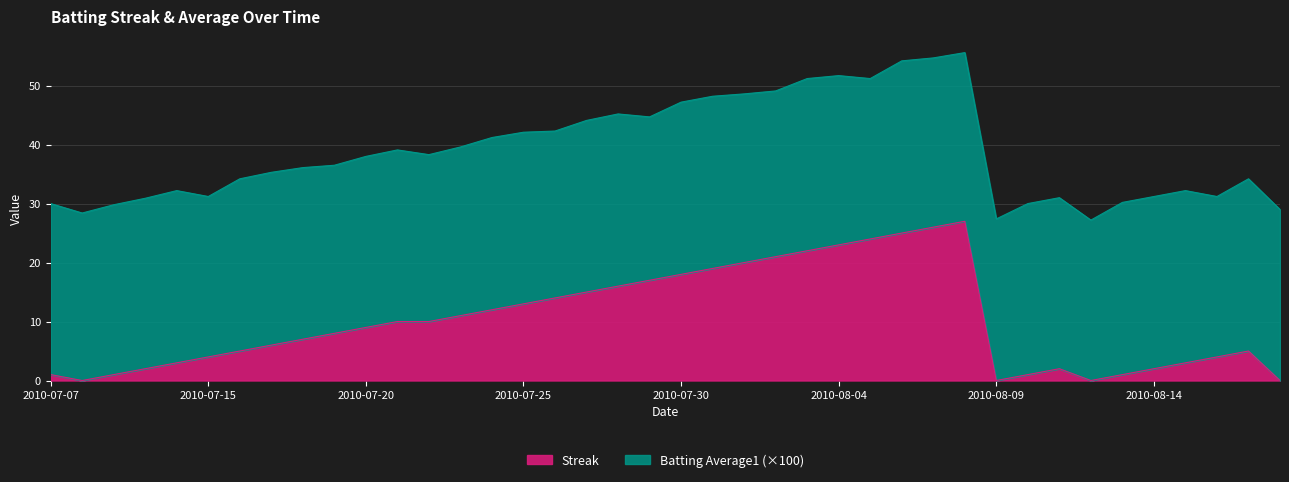

Reading right to left, transcribe all the data shown in this chart.

0	5	4	3	2	1	0	2	1	0	27	26	25	24	23	22	21	20	19	18	17	16	15	14	13	12	11	10	10	9	8	7	6	5	4	3	2	1	0	1